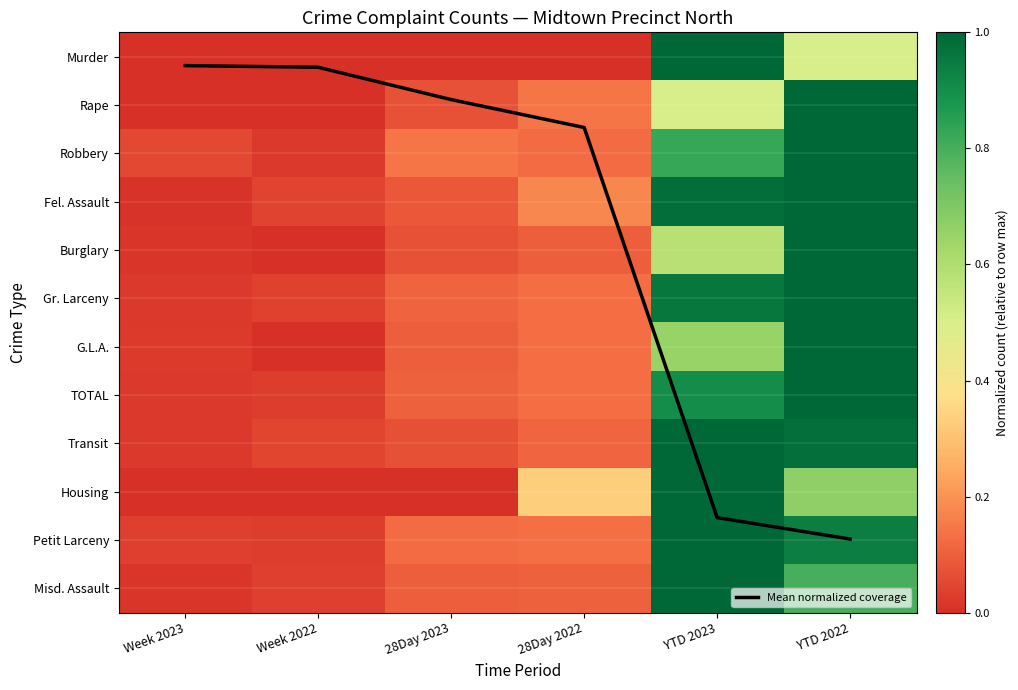

At which label does Rape reach its peak?

YTD 2022